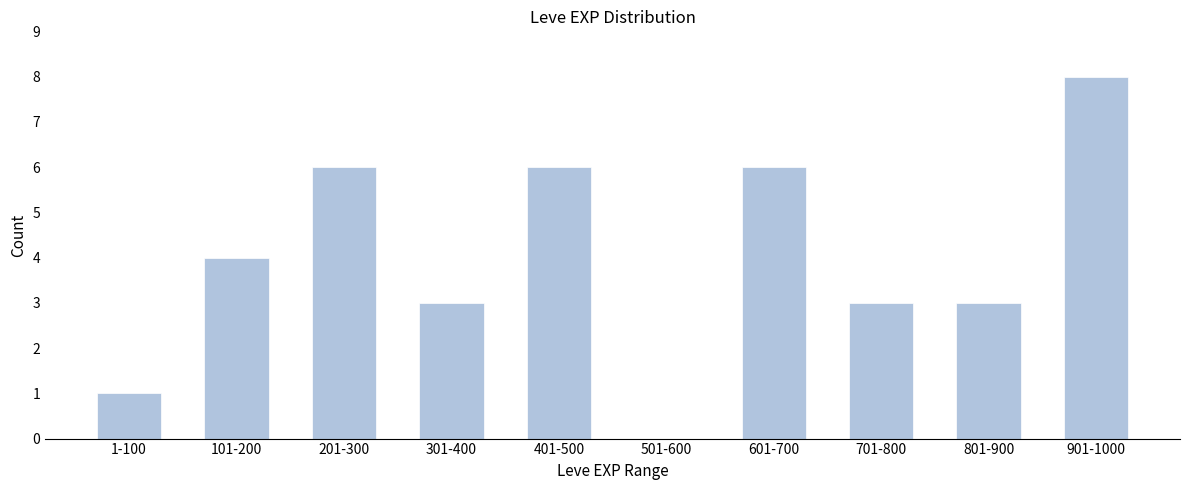

Reading left to right, transcribe all the data shown in this chart.

1-100=1	101-200=4	201-300=6	301-400=3	401-500=6	501-600=0	601-700=6	701-800=3	801-900=3	901-1000=8